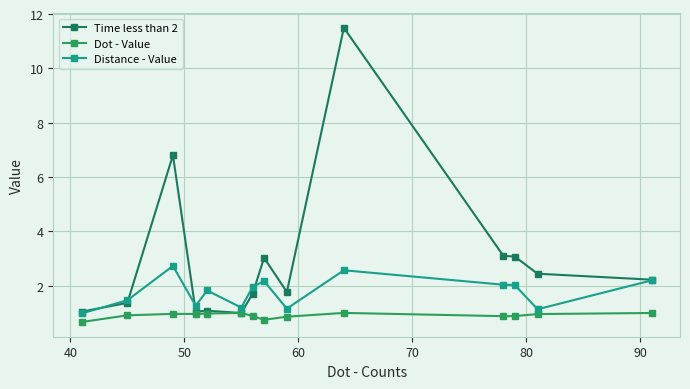

Count the number of data series in this chart.

3